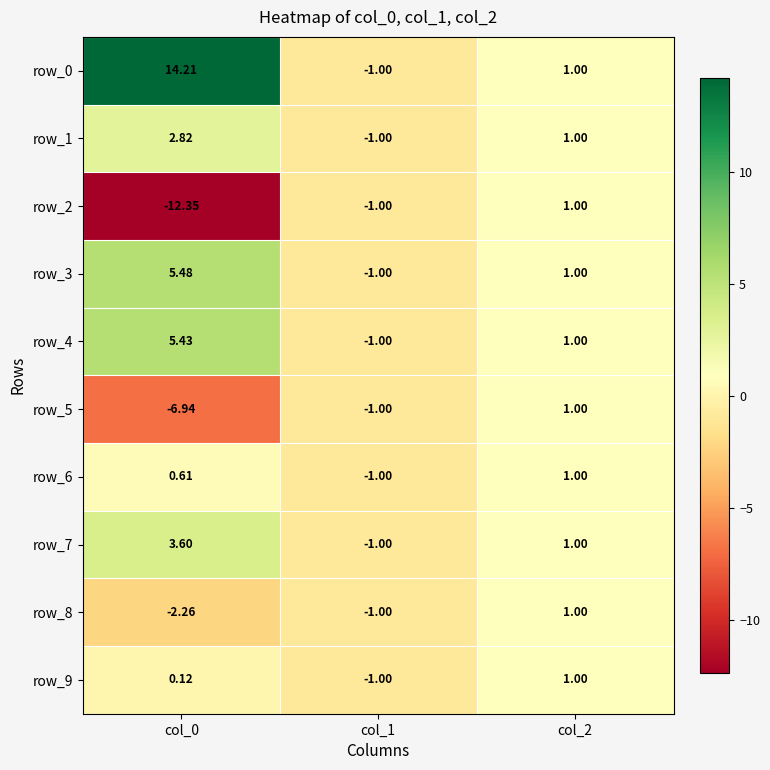

Which series changed the most between col_0 and col_2?

row_2